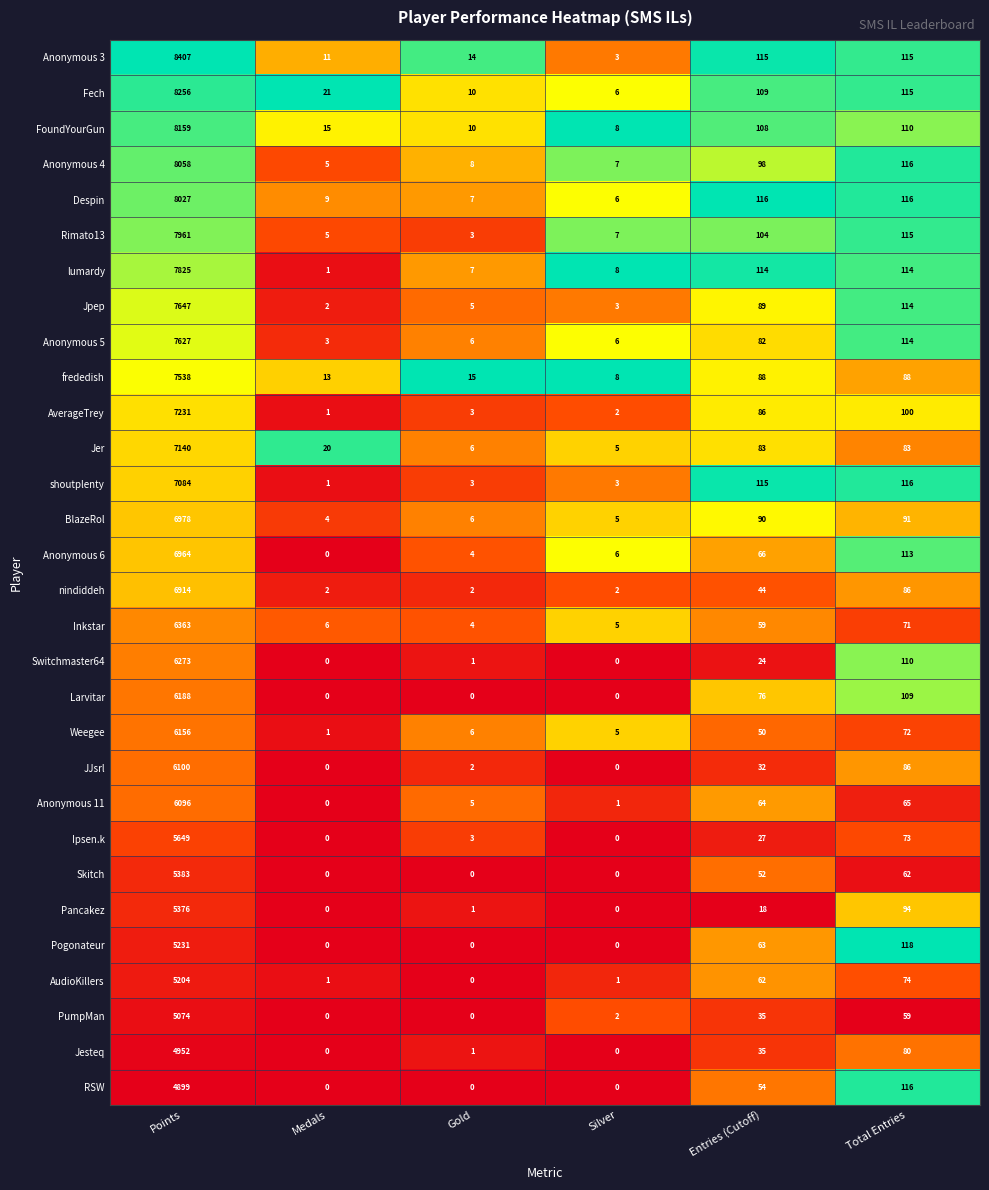

At Points, list the series in order from smallest to largest.

RSW, Jesteq, PumpMan, AudioKillers, Pogonateur, Pancakez, Skitch, Ipsen.k, Anonymous 11, JJsrl, Weegee, Larvitar, Switchmaster64, Inkstar, nindiddeh, Anonymous 6, BlazeRol, shoutplenty, Jer, AverageTrey, frededish, Anonymous 5, Jpep, lumardy, Rimato13, Despin, Anonymous 4, FoundYourGun, Fech, Anonymous 3